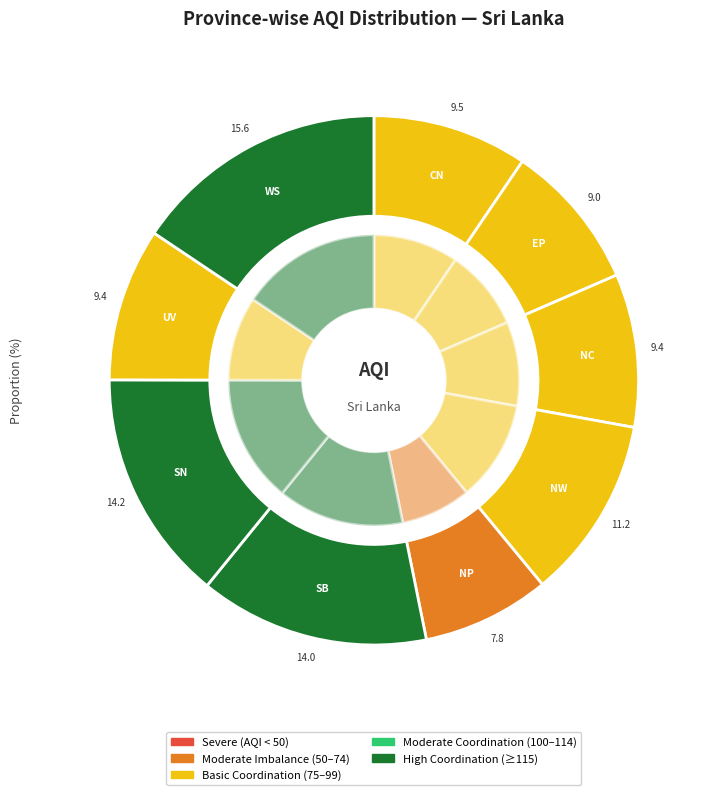

What percentage is the Western slice, to the nearest percent?

16%